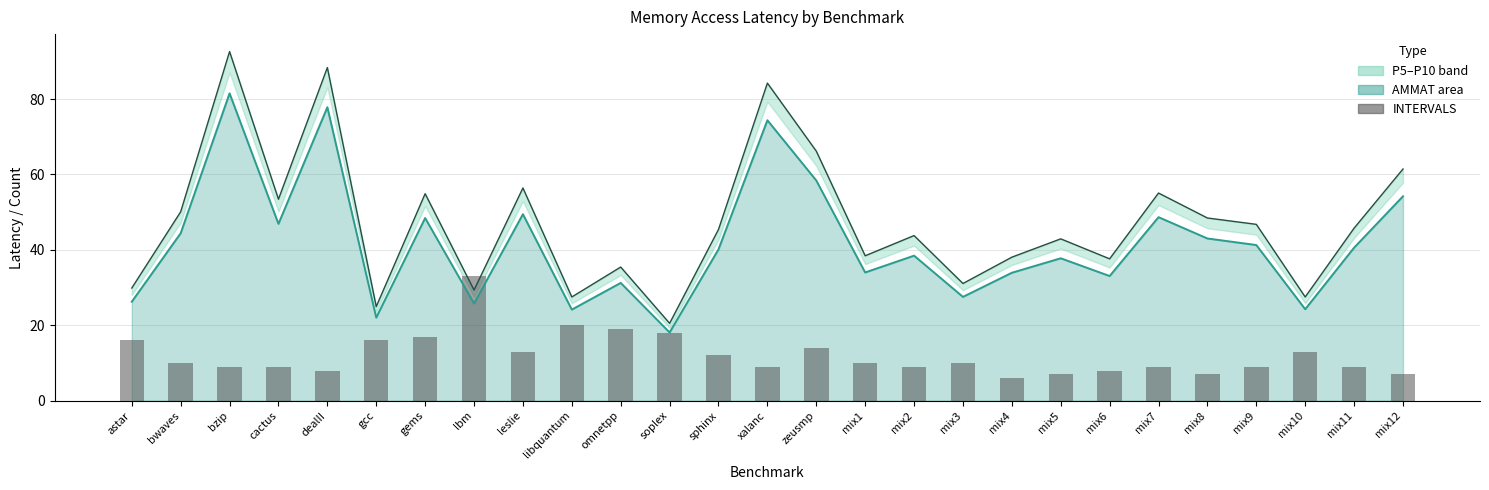

Rank the categories by value from highest to lowest.

lbm, libquantum, omnetpp, soplex, gems, astar, gcc, zeusmp, leslie, mix10, sphinx, bwaves, mix1, mix3, bzip, cactus, xalanc, mix2, mix7, mix9, mix11, dealII, mix6, mix5, mix8, mix12, mix4